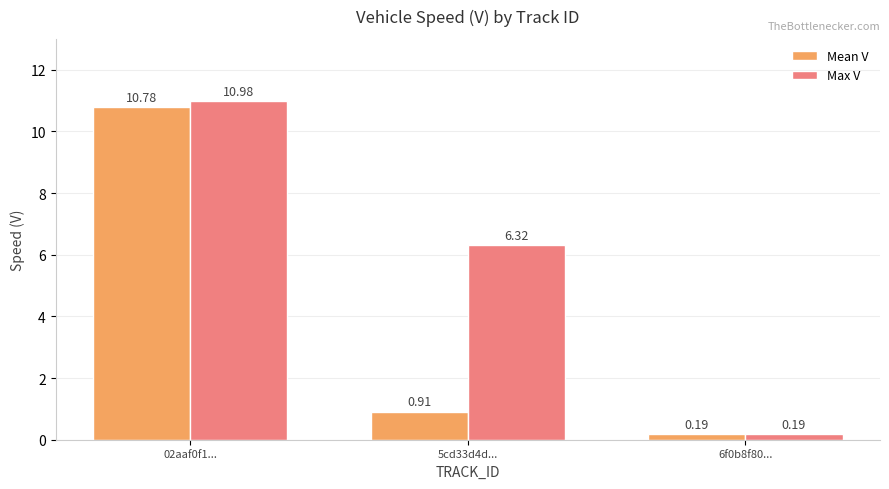

Where is Mean V nearest to the value 5?

5cd33d4d...